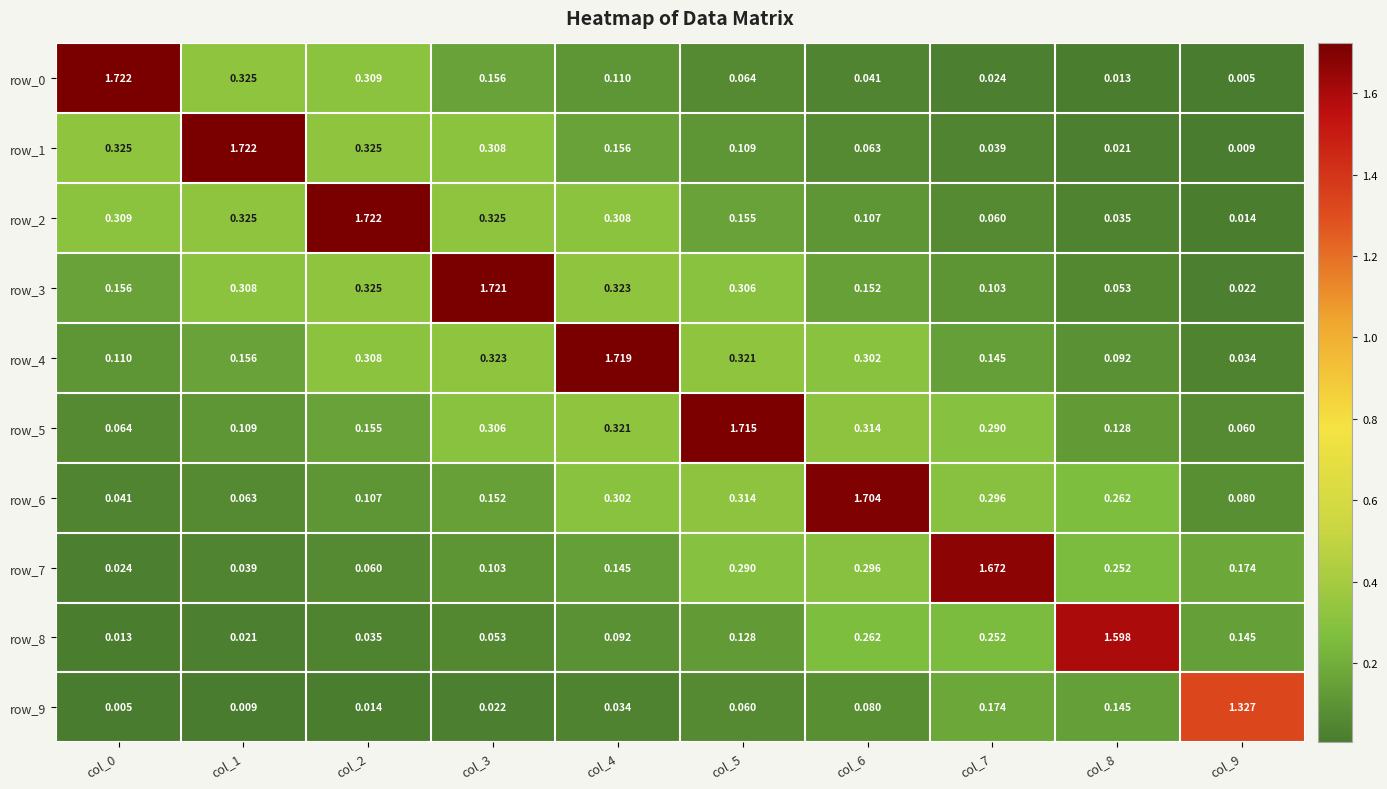

Which series changed the most between col_6 and col_8?

row_6